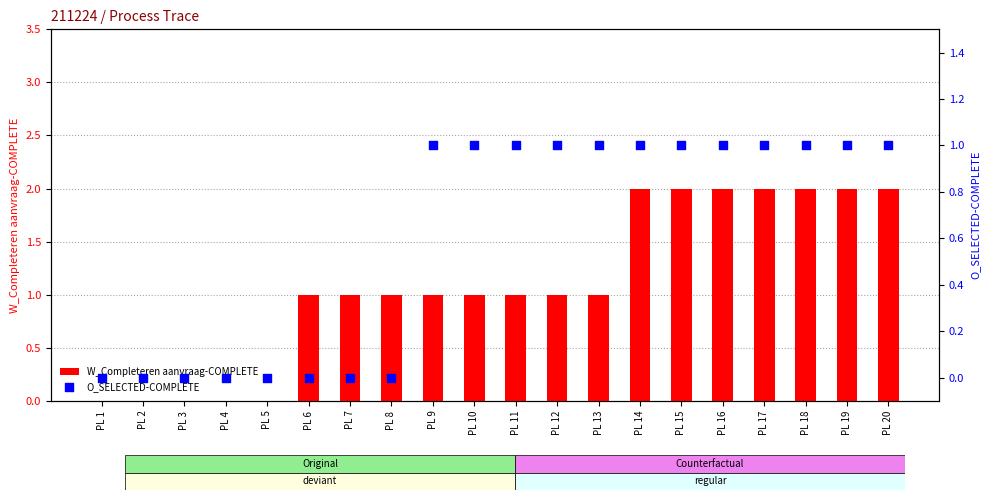

What are all the series names shown in the legend?

W_Completeren aanvraag-COMPLETE, O_SELECTED-COMPLETE